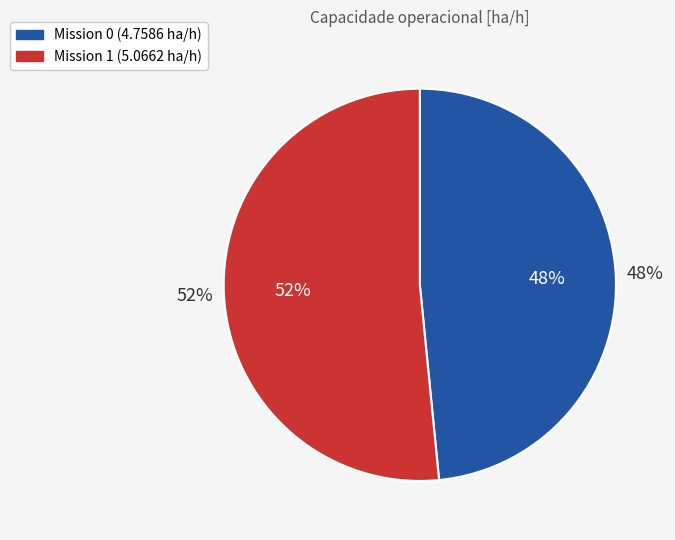

Rank the categories by value from highest to lowest.

1, 0